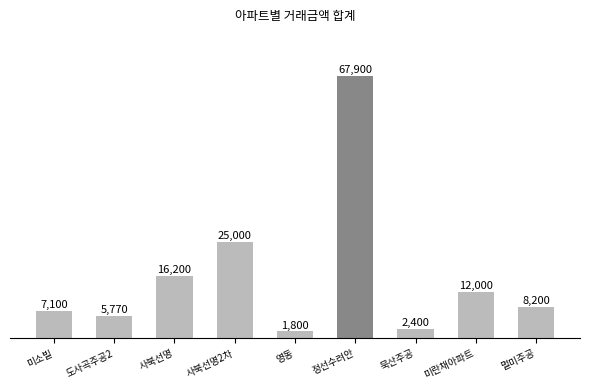

What is the average value?

16263